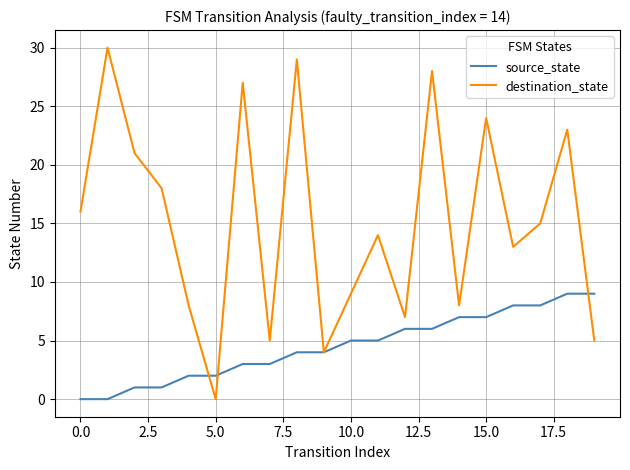

After their last crossing, which series has the higher values: source_state or destination_state?

source_state